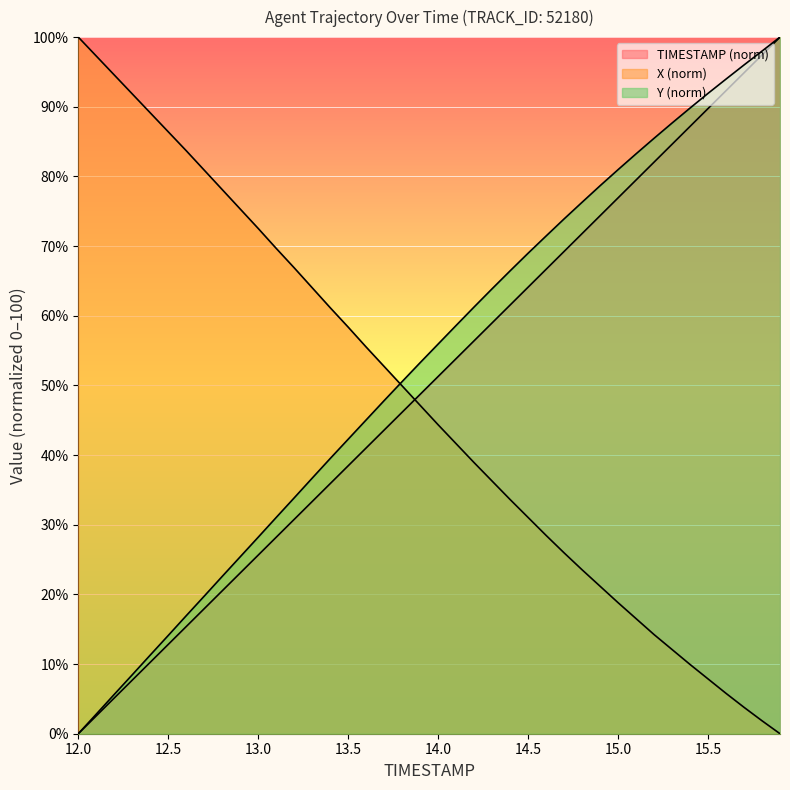

Which series ends up on top after the final intersection of X and Y?

Y